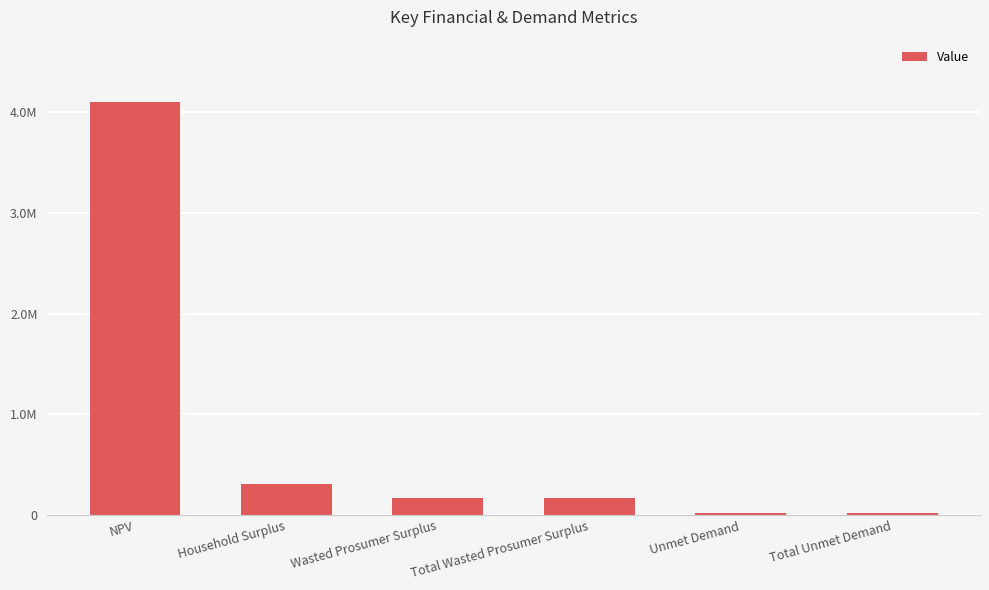

What is the smallest value displayed?

20806.4